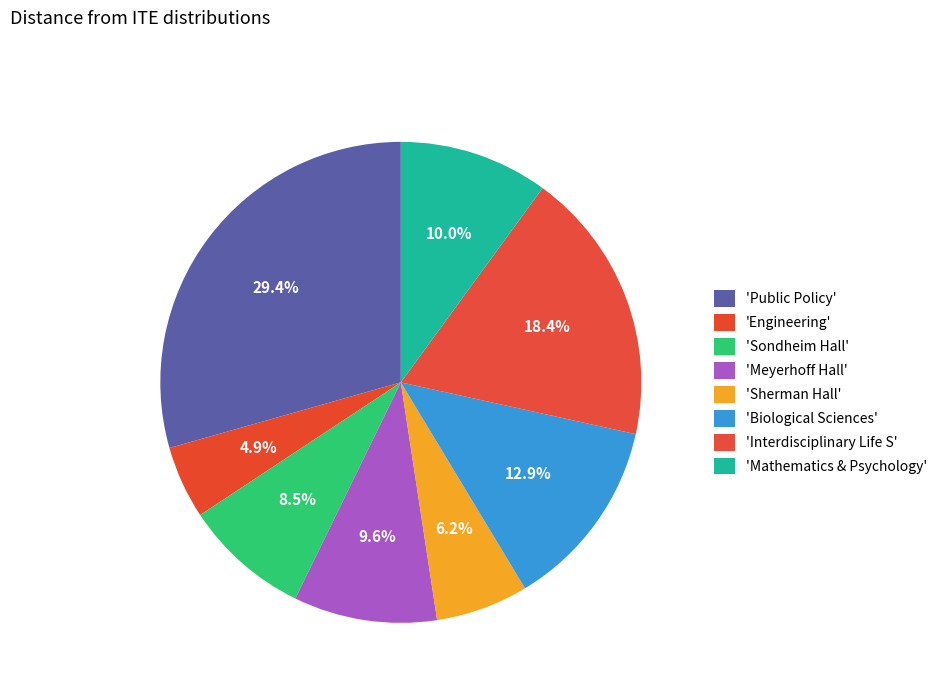

How many segments does this pie chart have?

8